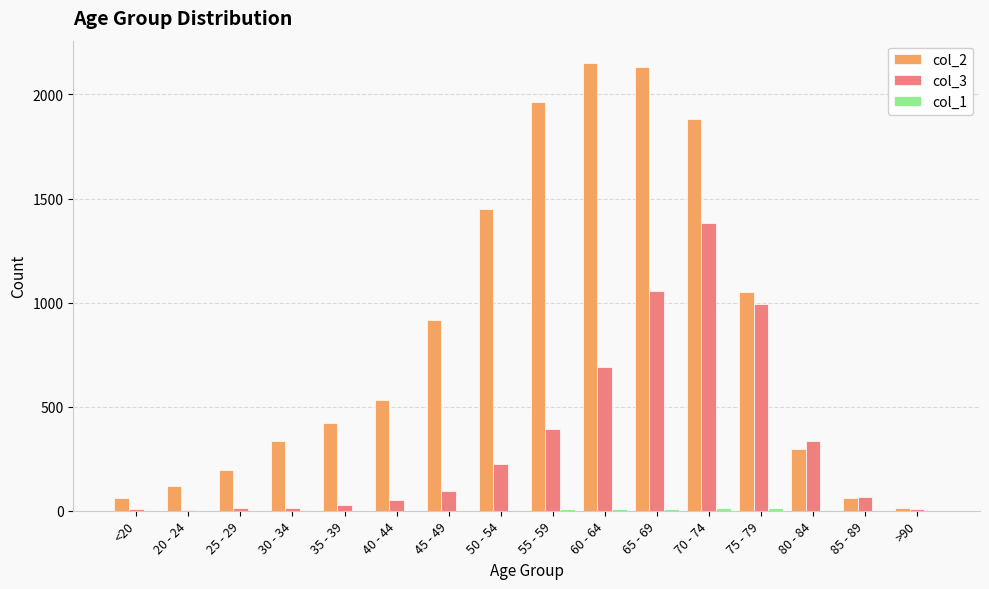

Are the bars grouped side by side (vs. stacked)?

Yes